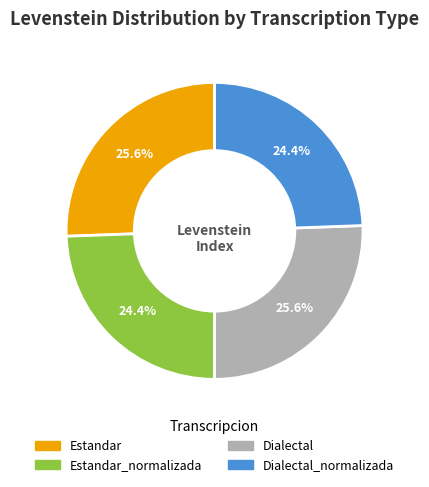

Does any single category account for the majority?

No